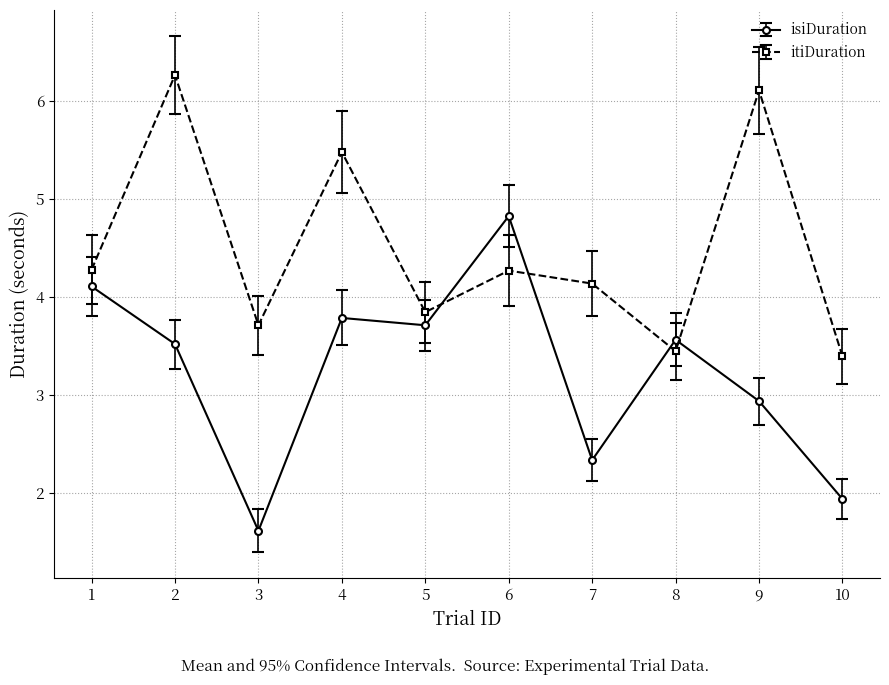

Is the value of itiDuration at 6 greater than the value of isiDuration at 2?

Yes